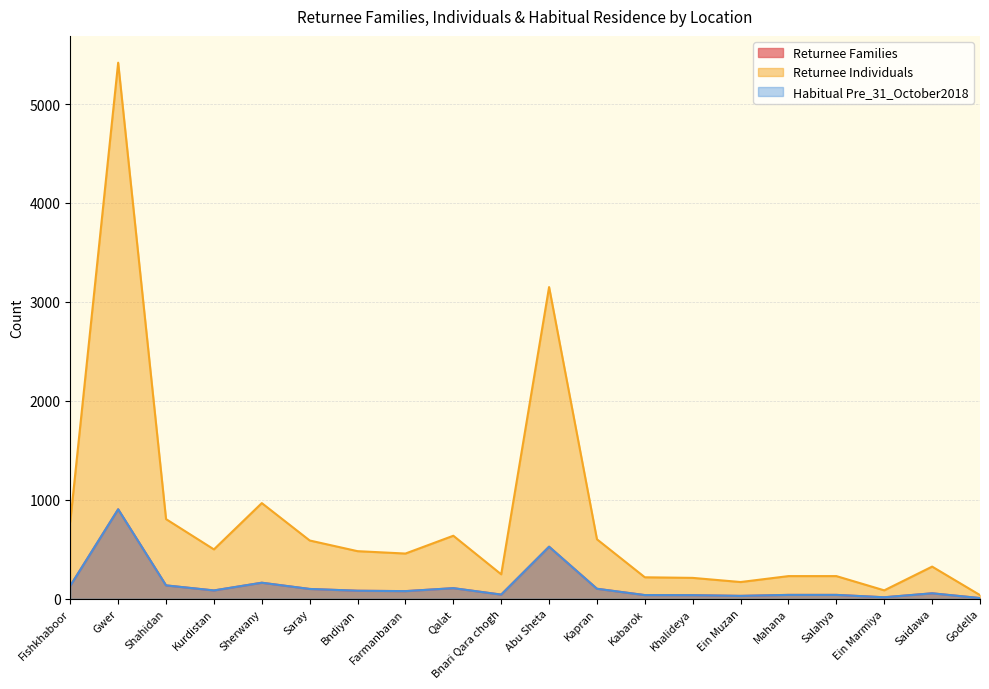

Which series has the largest range (max minus min)?

Returnee Individuals